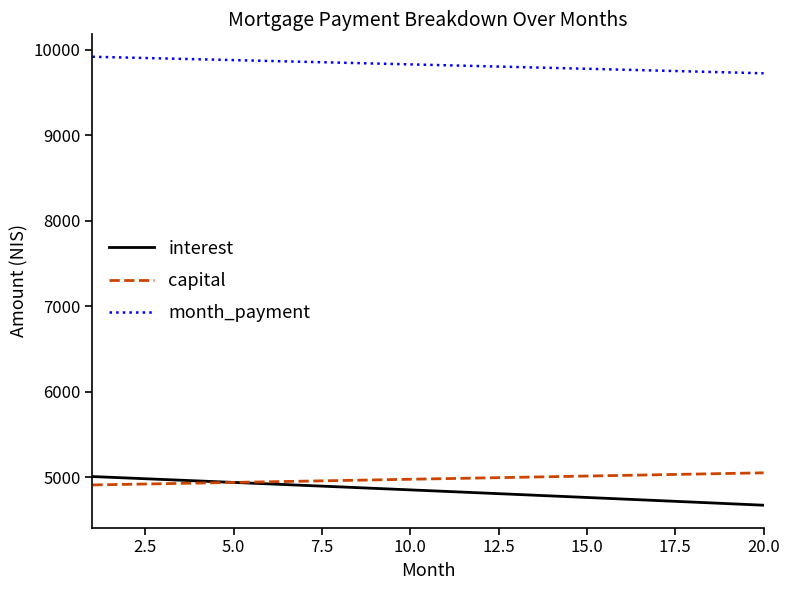

True or false: interest and month_payment intersect in this chart.

False